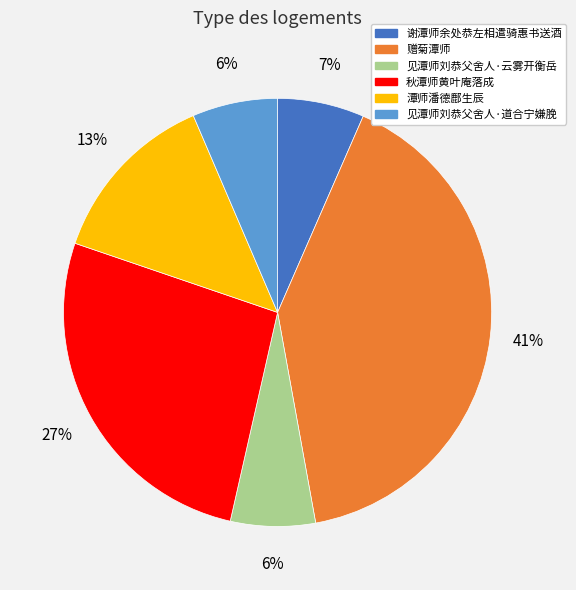

Combined, do 见潭师刘恭父舍人·道合宁嫌脕 and 潭师潘德鄜生辰 account for over 50%?

No